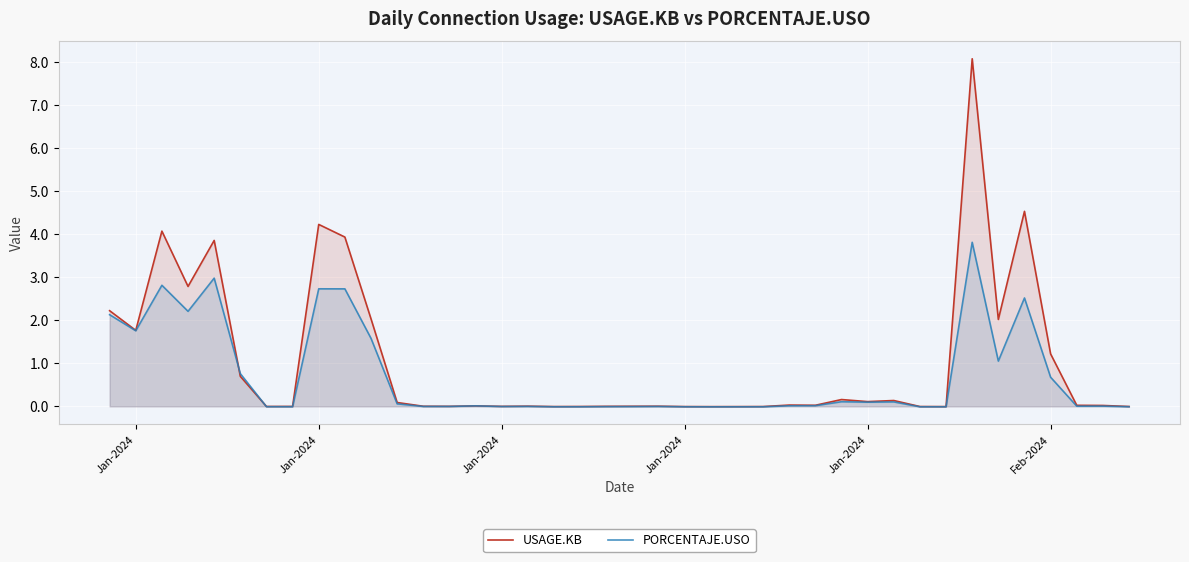

How many distinct data groups are displayed?

2